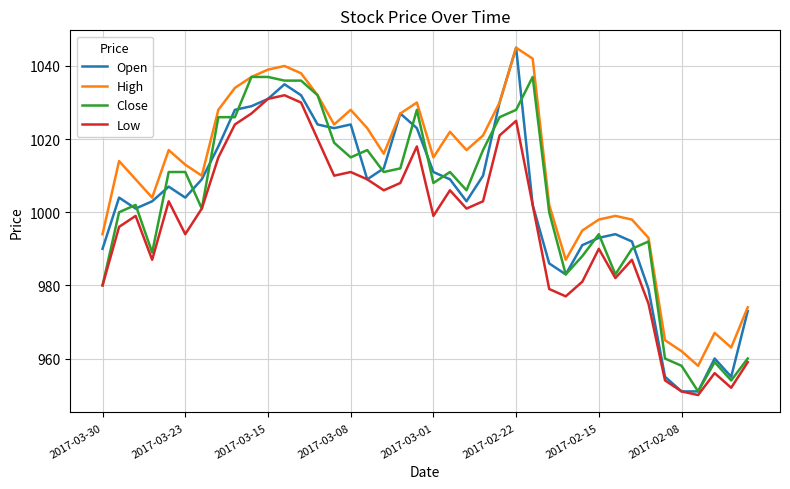

What is the highest value of the High series?

1045